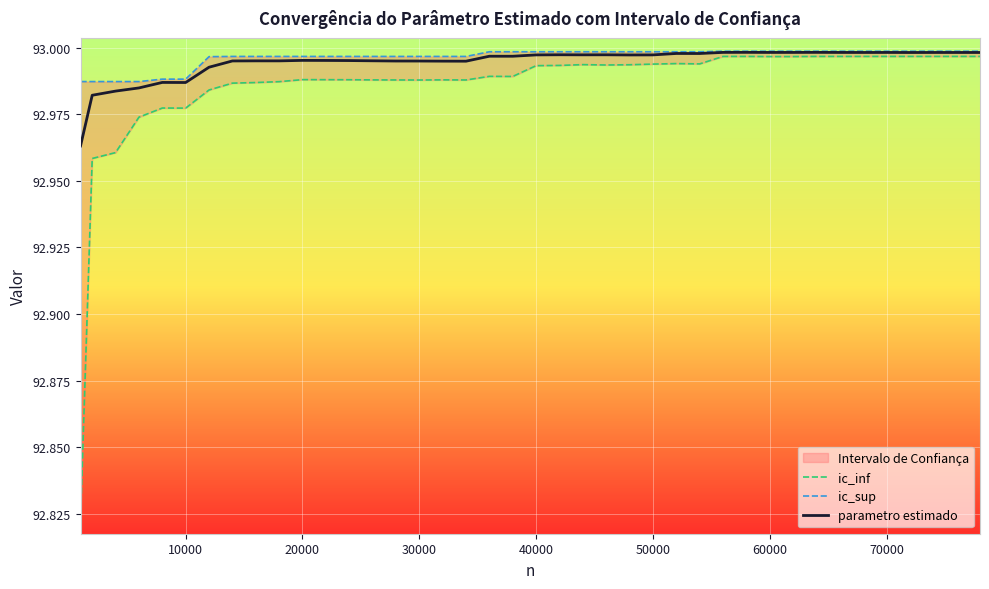

At 21, list the series in order from largest to smallest.

ic_sup, parametro estimado, ic_inf